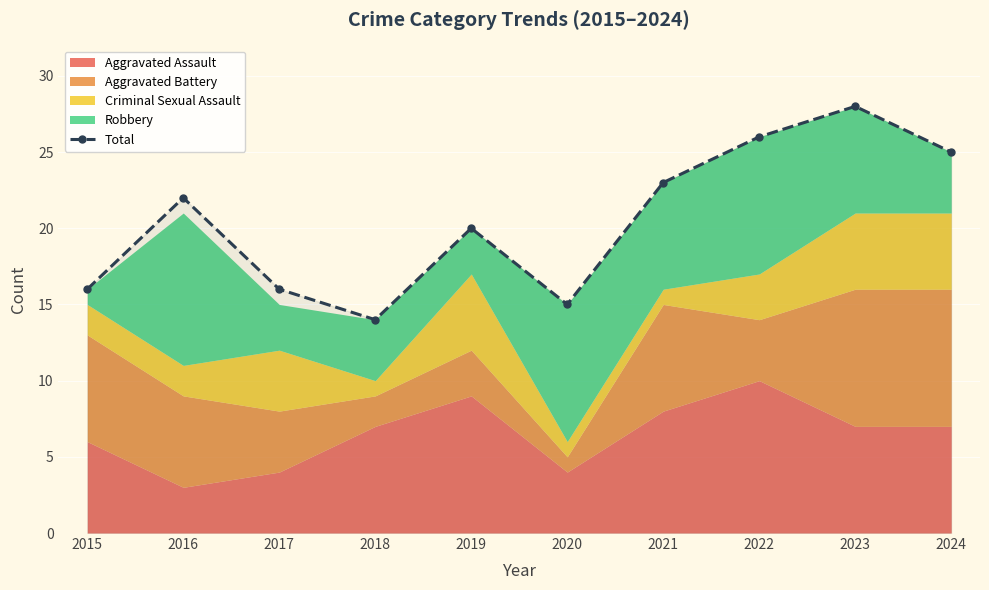

How many lines are shown in the chart?

1